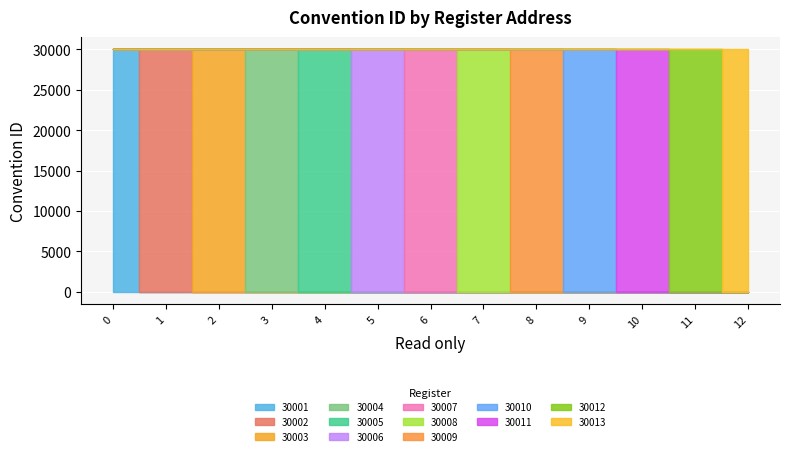

Rank the categories by value from highest to lowest.

12, 11, 10, 9, 8, 7, 6, 5, 4, 3, 2, 1, 0